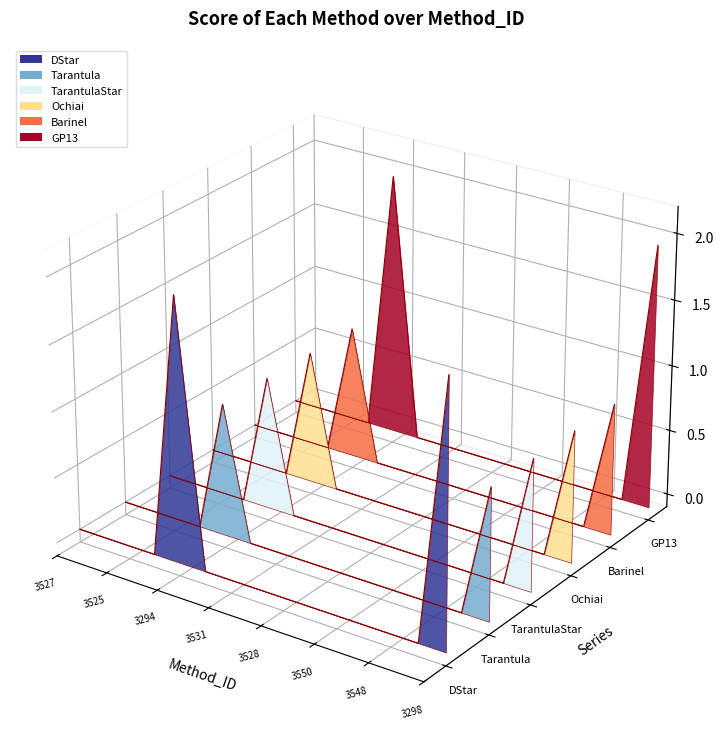

How many positive values does the GP13 series have?

2